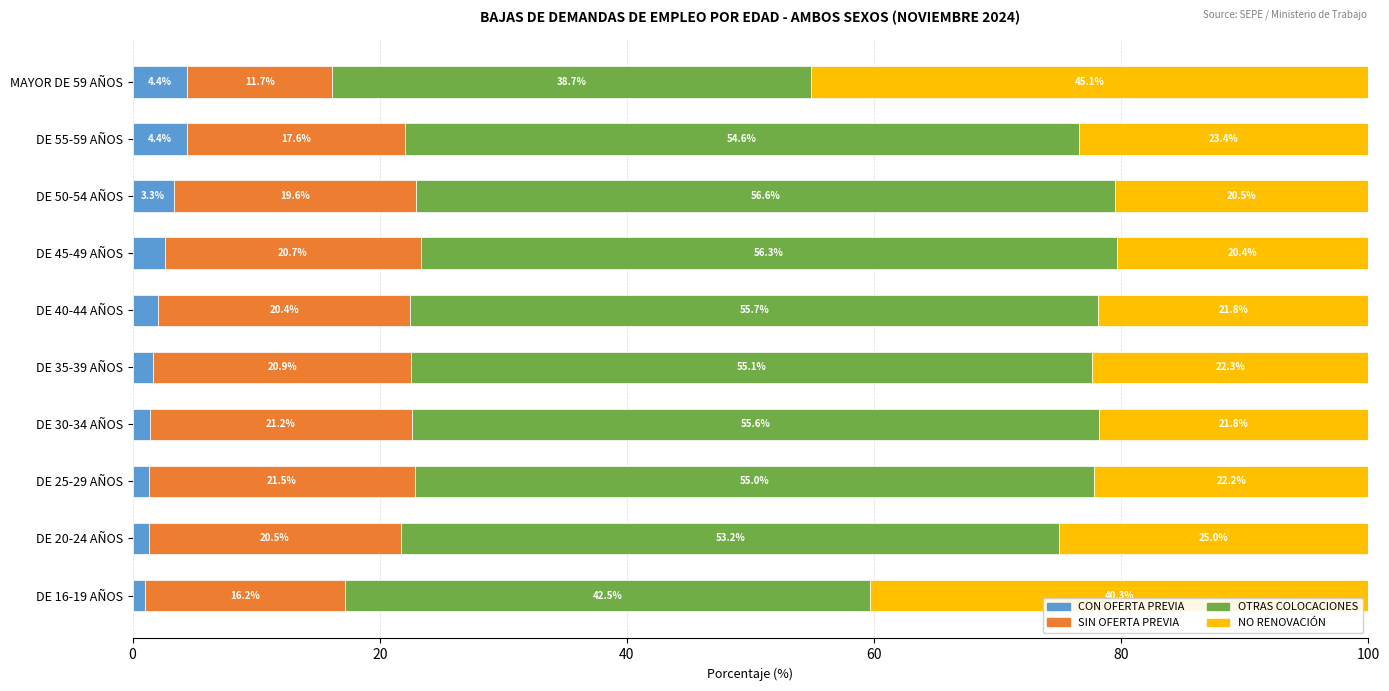

At which label does CON OFERTA PREVIA reach its minimum?

DE 16-19 AÑOS